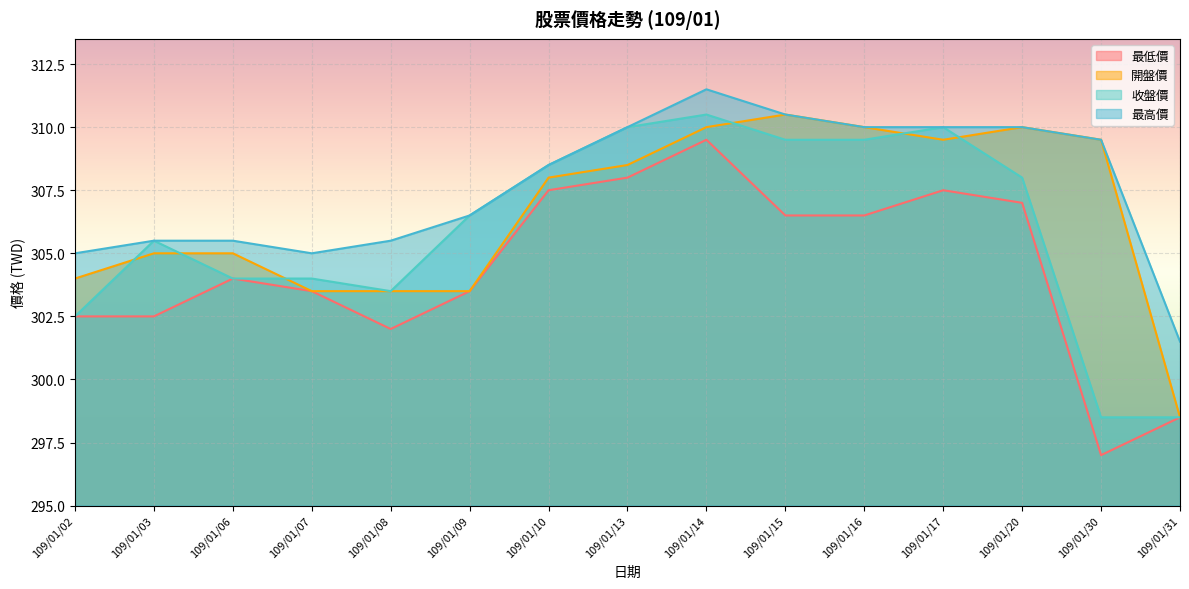

The value of 收盤價 at 109/01/09 is 86.6. True or false?

False